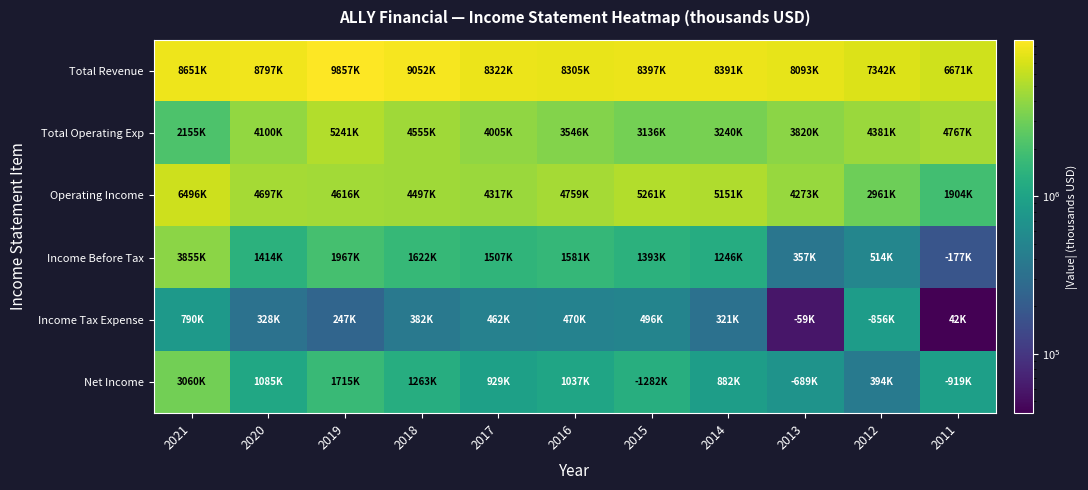

Reading left to right, what are all the values shown in this chart?

Total Revenue: 2021=8651000	2020=8797000	2019=9857000	2018=9052000	2017=8322000	2016=8305000	2015=8397000	2014=8391000	2013=8093000	2012=7342000	2011=6671000
Total Operating Exp: 2021=2155000	2020=4100000	2019=5241000	2018=4555000	2017=4005000	2016=3546000	2015=3136000	2014=3240000	2013=3820000	2012=4381000	2011=4767000
Operating Income: 2021=6496000	2020=4697000	2019=4616000	2018=4497000	2017=4317000	2016=4759000	2015=5261000	2014=5151000	2013=4273000	2012=2961000	2011=1904000
Income Before Tax: 2021=3855000	2020=1414000	2019=1967000	2018=1622000	2017=1507000	2016=1581000	2015=1393000	2014=1246000	2013=357000	2012=514000	2011=177000
Income Tax Expense: 2021=790000	2020=328000	2019=247000	2018=382000	2017=462000	2016=470000	2015=496000	2014=321000	2013=59000	2012=856000	2011=42000
Net Income: 2021=3060000	2020=1085000	2019=1715000	2018=1263000	2017=929000	2016=1037000	2015=1282000	2014=882000	2013=689000	2012=394000	2011=919000